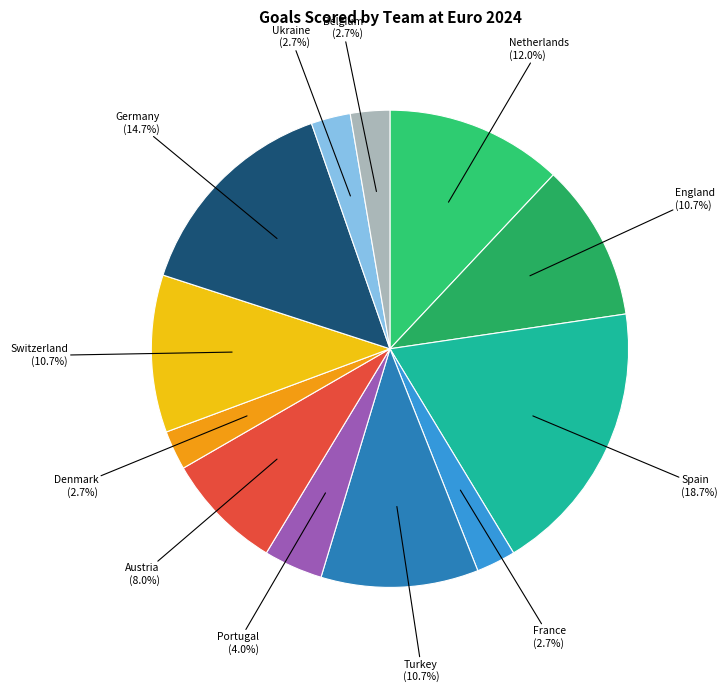

To the nearest percent, what portion does Switzerland represent?

11%